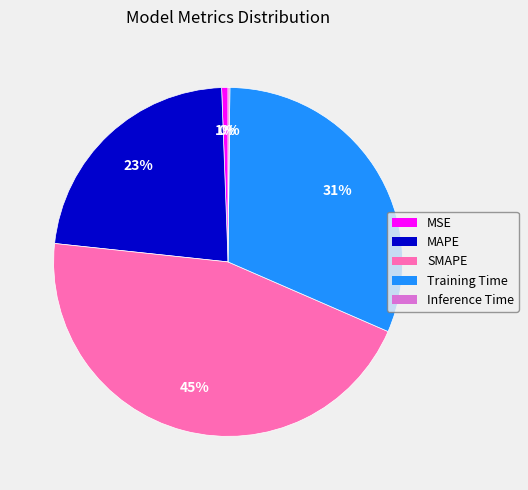

True or false: MAPE accounts for 23% of the total.

True